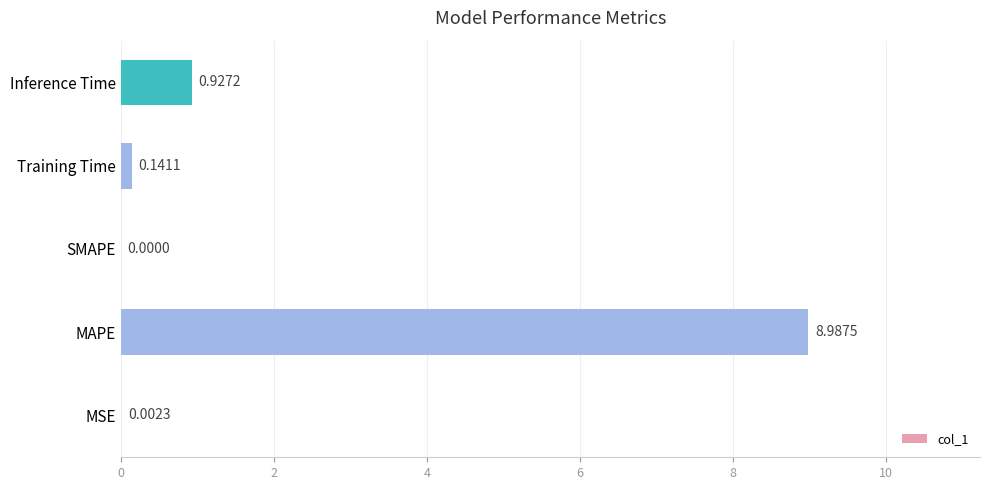

Between Inference Time and MAPE, which is larger?

MAPE